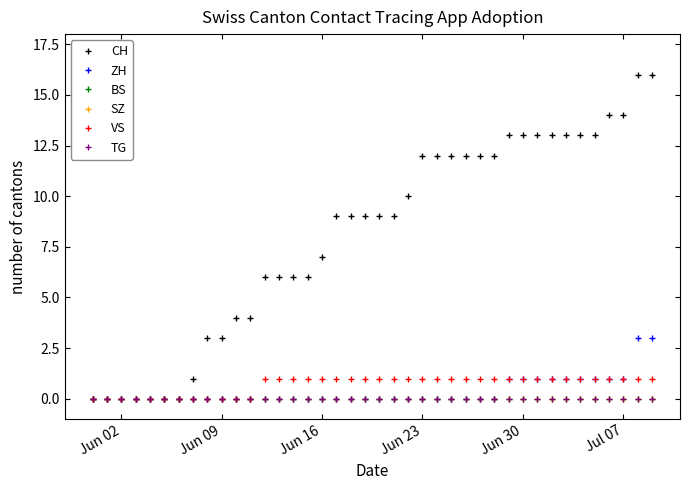

Does the chart have visible grid lines?

No